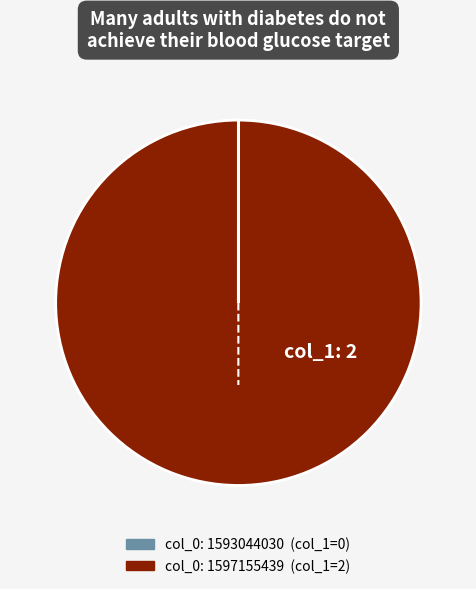

Does any single category account for the majority?

Yes